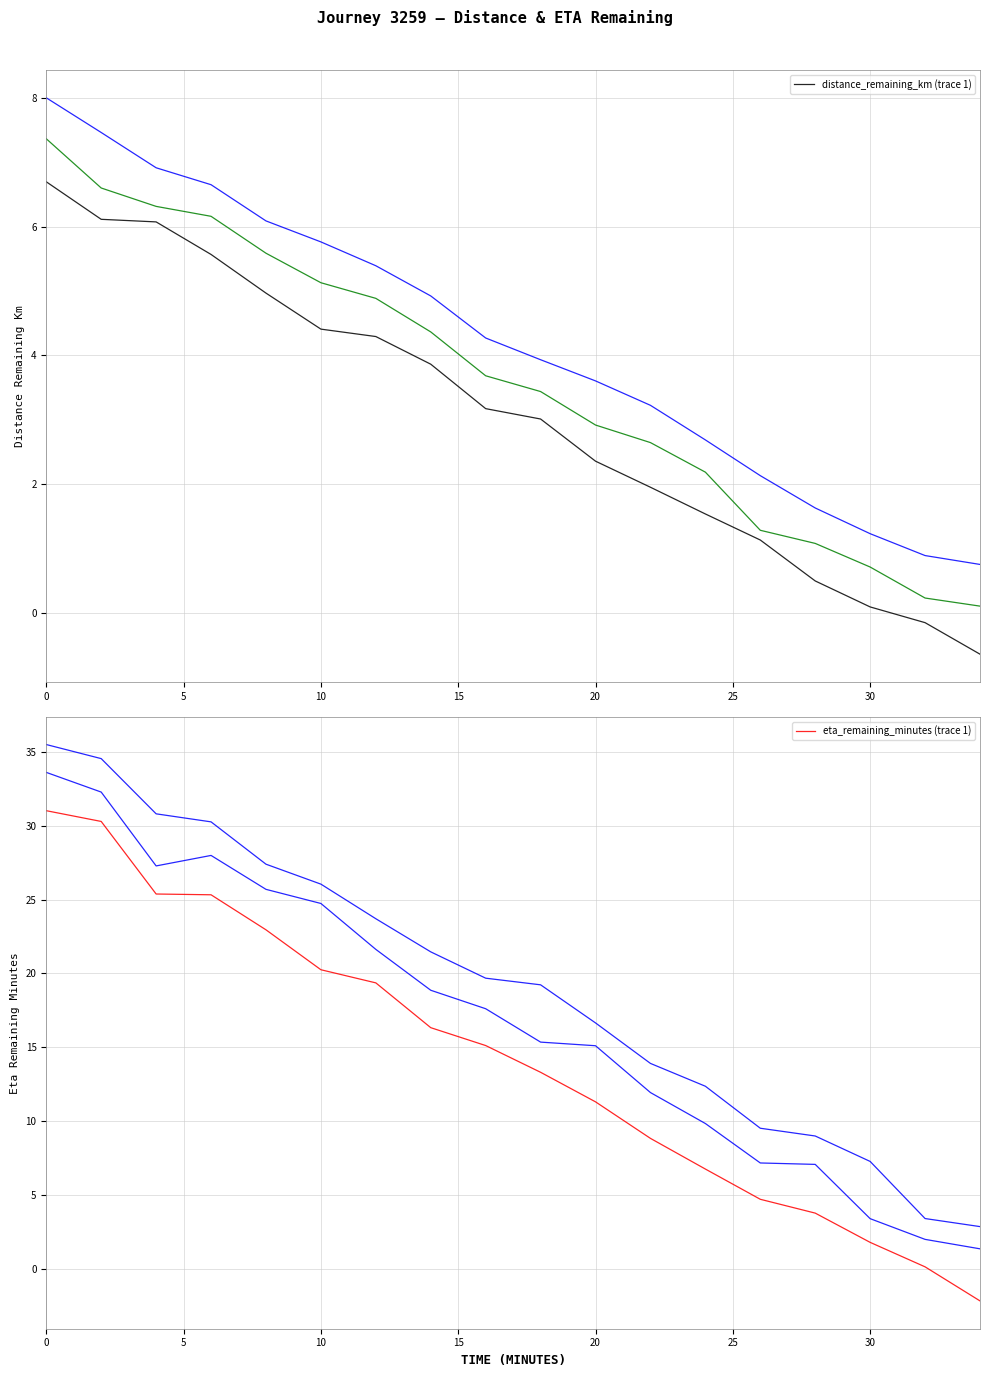

What is the lowest value of the distance_remaining_km (trace 1) series?

-0.6